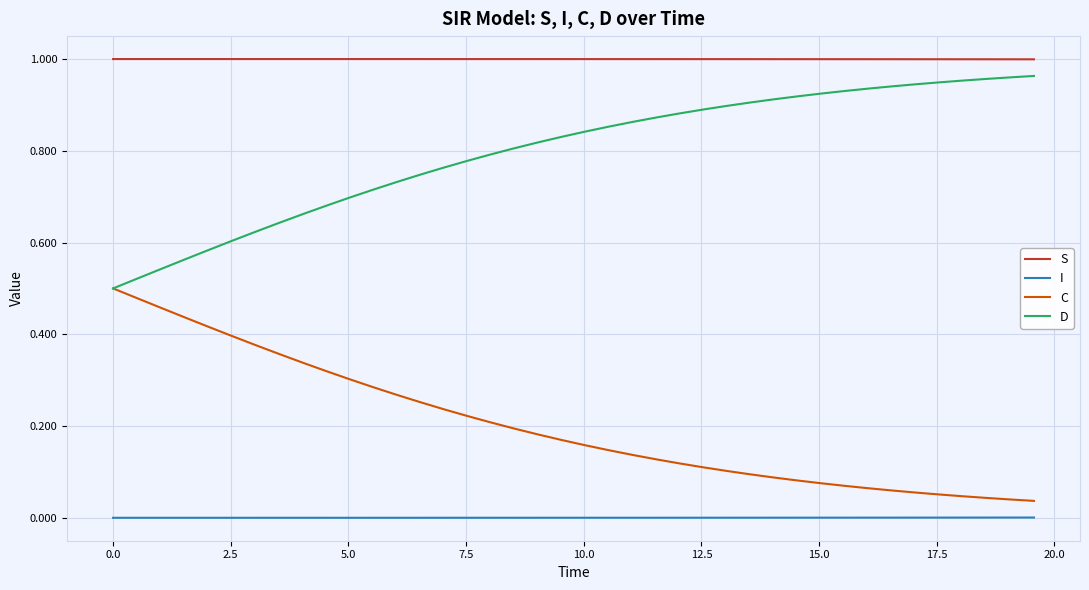

Rank the series by their average value, from highest to lowest.

S, D, C, I